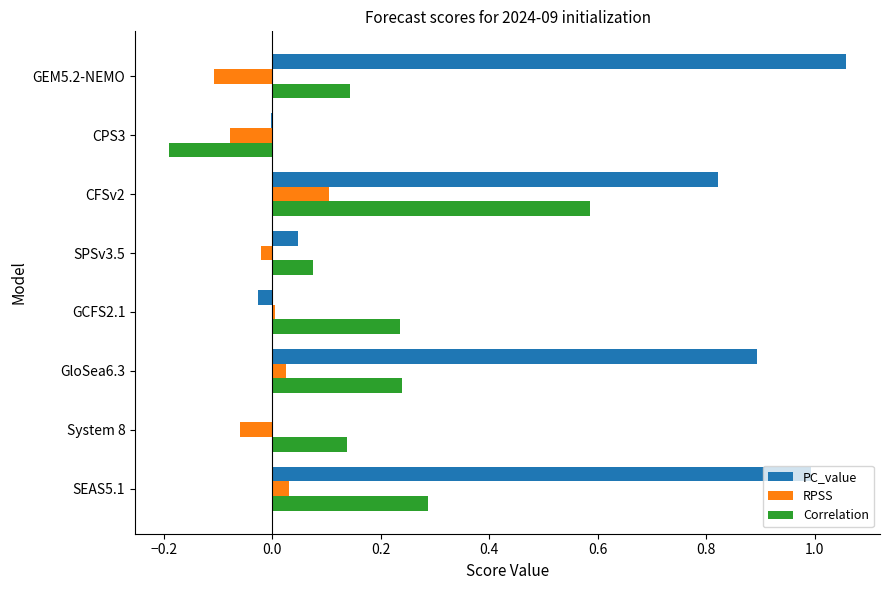

At which category is the sum across all series the highest?

CFSv2